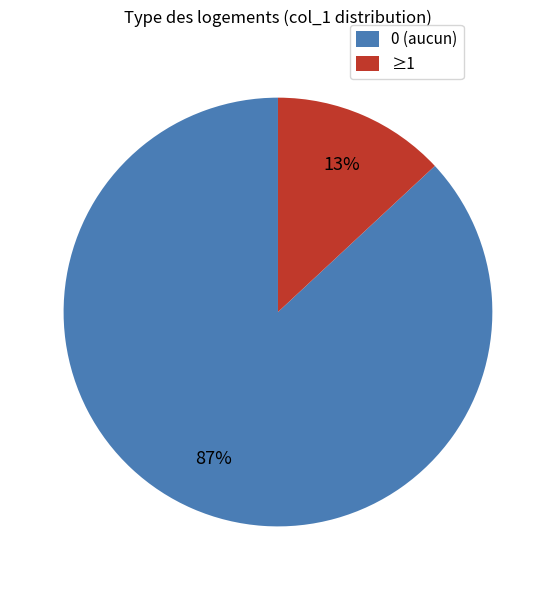

Count the number of slices in the pie.

2